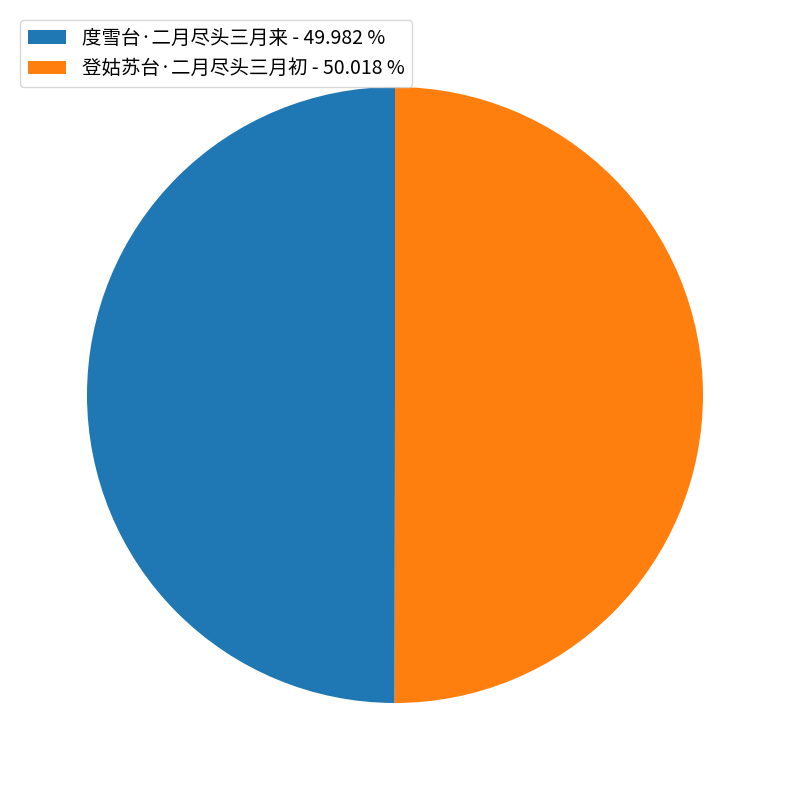

What is the ratio of the value at 登姑苏台·二月尽头三月初 - 50.018 % to the value at 度雪台·二月尽头三月来 - 49.982 %?

1.0